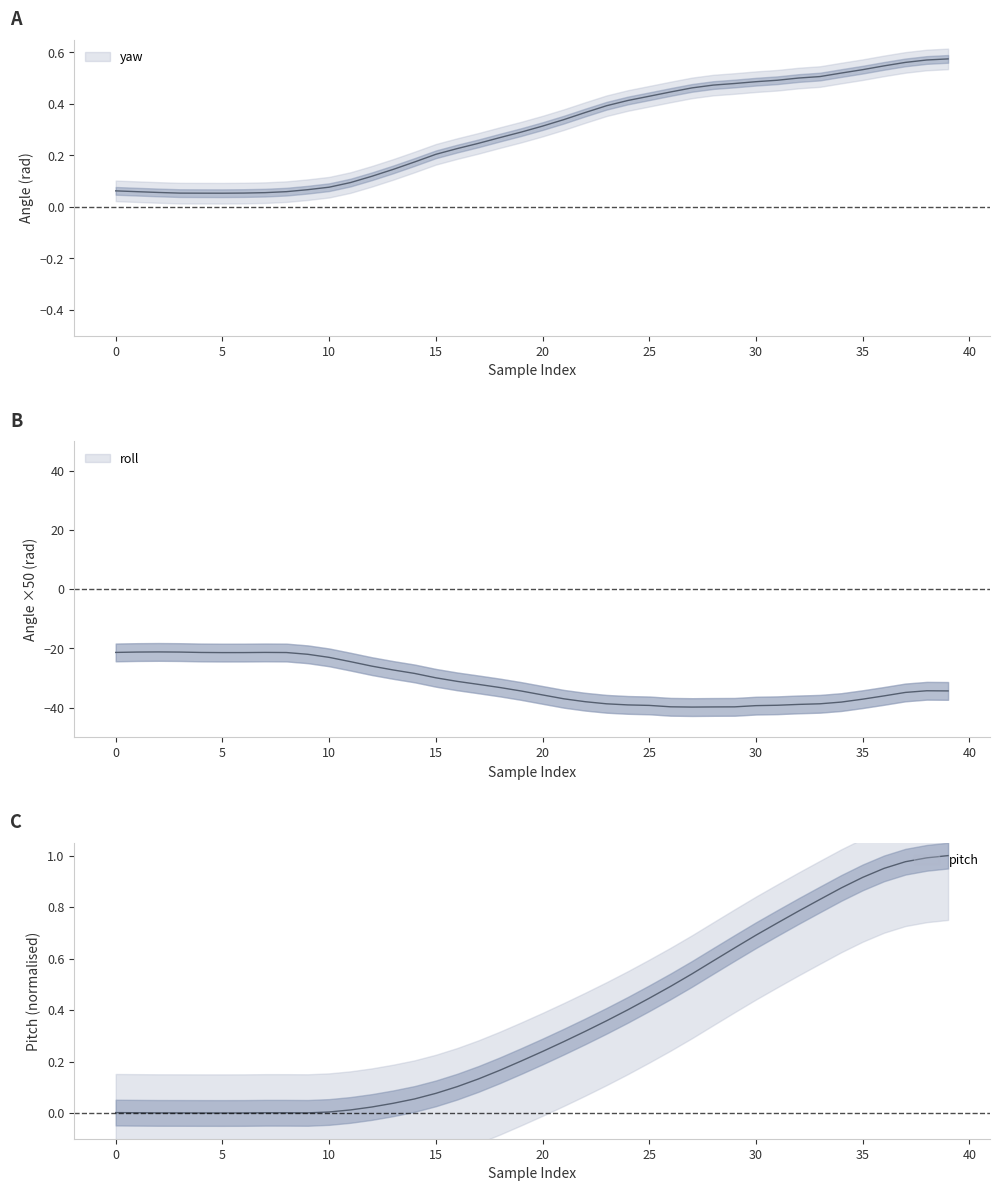

What is the minimum value shown in the chart?

-39.8